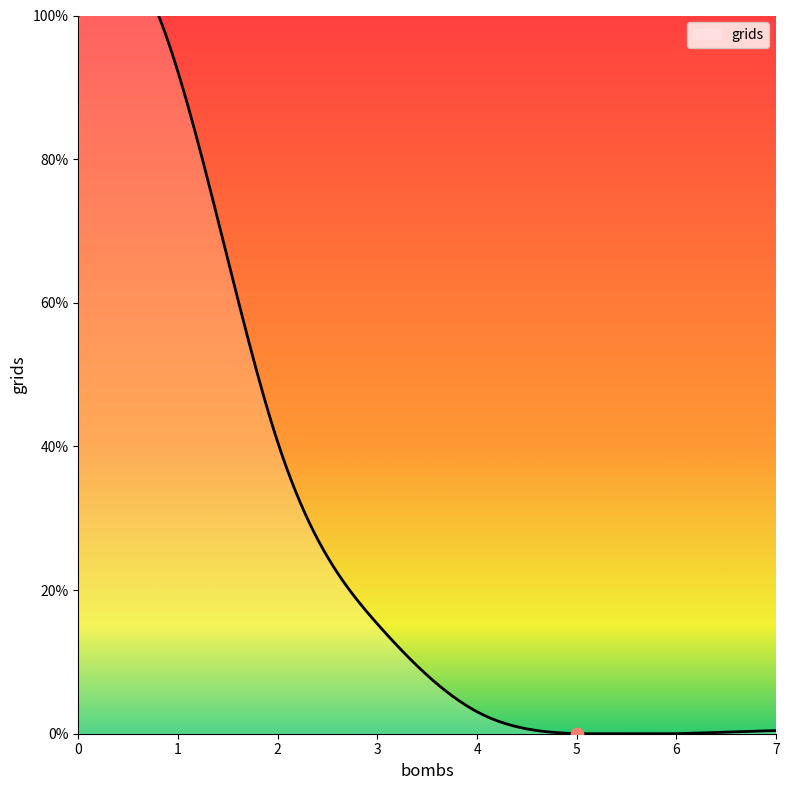

Between 5 and 3, which is larger?

3